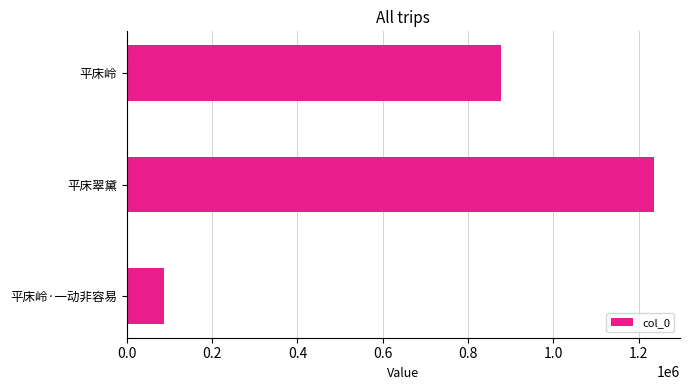

List the labels in order of value, smallest first.

平床岭·一动非容易, 平床岭, 平床翠黛